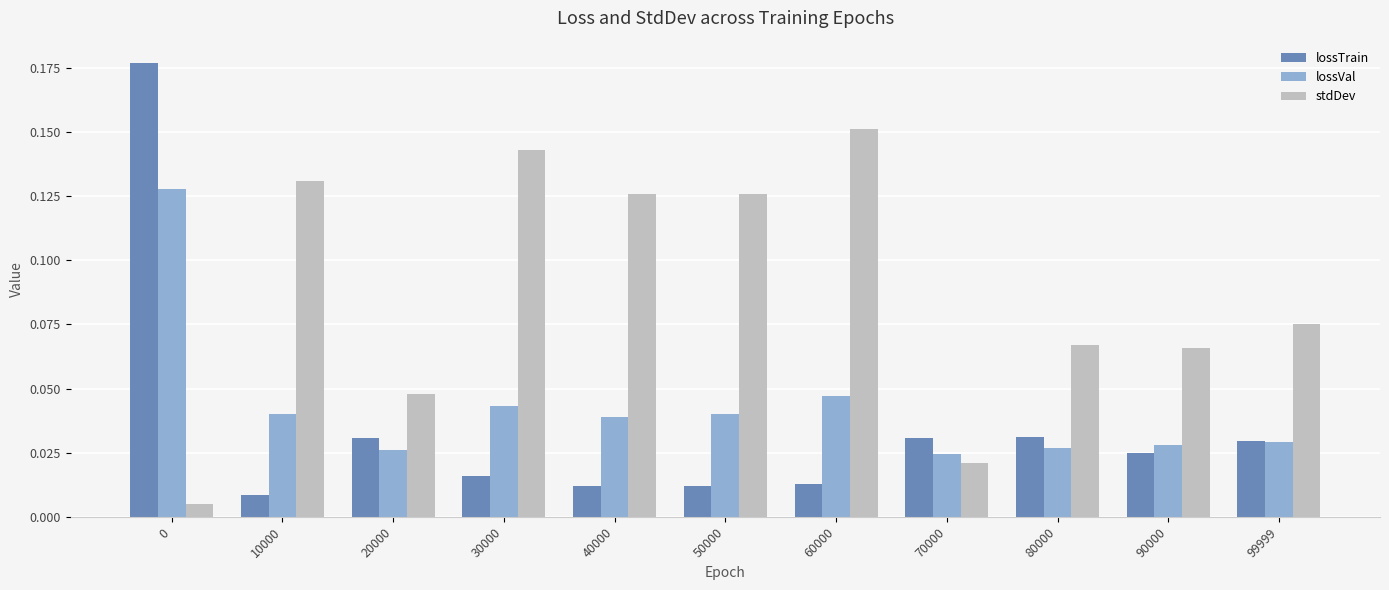

How many bars are there in total?

33